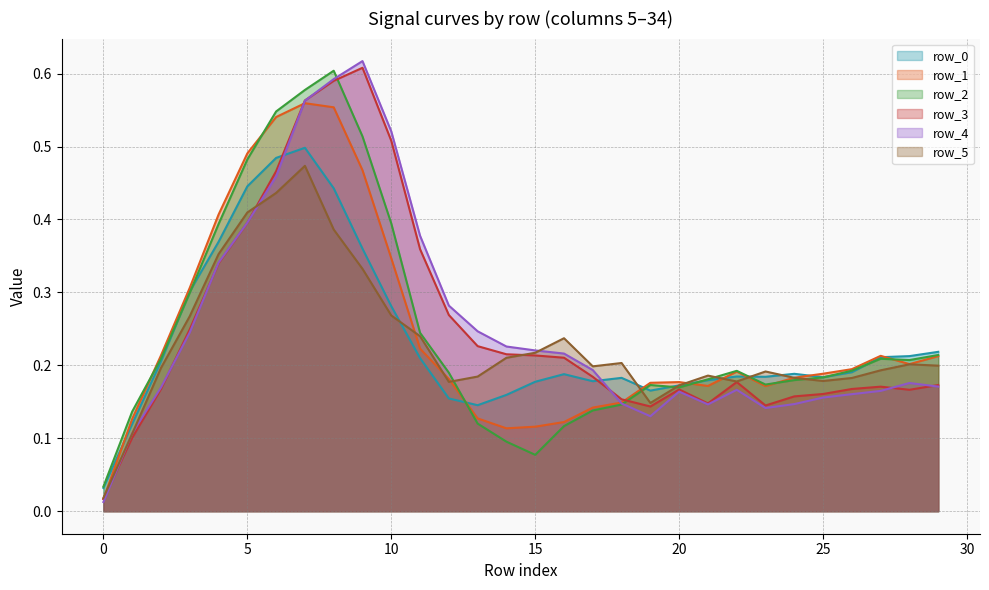

Reading right to left, list all the values displayed in this chart.

row_0: 29=0.2	28=0.2	27=0.2	26=0.2	25=0.2	24=0.2	23=0.2	22=0.2	21=0.2	20=0.2	19=0.2	18=0.2	17=0.2	16=0.2	15=0.2	14=0.2	13=0.1	12=0.2	11=0.2	10=0.3	9=0.4	8=0.4	7=0.5	6=0.5	5=0.4	4=0.4	3=0.3	2=0.2	1=0.1	0=0.0
row_1: 29=0.2	28=0.2	27=0.2	26=0.2	25=0.2	24=0.2	23=0.2	22=0.2	21=0.2	20=0.2	19=0.2	18=0.1	17=0.1	16=0.1	15=0.1	14=0.1	13=0.1	12=0.2	11=0.2	10=0.3	9=0.5	8=0.6	7=0.6	6=0.5	5=0.5	4=0.4	3=0.3	2=0.2	1=0.1	0=0.0
row_2: 29=0.2	28=0.2	27=0.2	26=0.2	25=0.2	24=0.2	23=0.2	22=0.2	21=0.2	20=0.2	19=0.2	18=0.1	17=0.1	16=0.1	15=0.1	14=0.1	13=0.1	12=0.2	11=0.2	10=0.4	9=0.5	8=0.6	7=0.6	6=0.5	5=0.5	4=0.4	3=0.3	2=0.2	1=0.1	0=0.0
row_3: 29=0.2	28=0.2	27=0.2	26=0.2	25=0.2	24=0.2	23=0.1	22=0.2	21=0.1	20=0.2	19=0.1	18=0.2	17=0.2	16=0.2	15=0.2	14=0.2	13=0.2	12=0.3	11=0.4	10=0.5	9=0.6	8=0.6	7=0.6	6=0.5	5=0.4	4=0.3	3=0.2	2=0.2	1=0.1	0=0.0
row_4: 29=0.2	28=0.2	27=0.2	26=0.2	25=0.2	24=0.1	23=0.1	22=0.2	21=0.1	20=0.2	19=0.1	18=0.1	17=0.2	16=0.2	15=0.2	14=0.2	13=0.2	12=0.3	11=0.4	10=0.5	9=0.6	8=0.6	7=0.6	6=0.5	5=0.4	4=0.3	3=0.2	2=0.2	1=0.1	0=0.0
row_5: 29=0.2	28=0.2	27=0.2	26=0.2	25=0.2	24=0.2	23=0.2	22=0.2	21=0.2	20=0.2	19=0.1	18=0.2	17=0.2	16=0.2	15=0.2	14=0.2	13=0.2	12=0.2	11=0.2	10=0.3	9=0.3	8=0.4	7=0.5	6=0.4	5=0.4	4=0.4	3=0.3	2=0.2	1=0.1	0=0.0